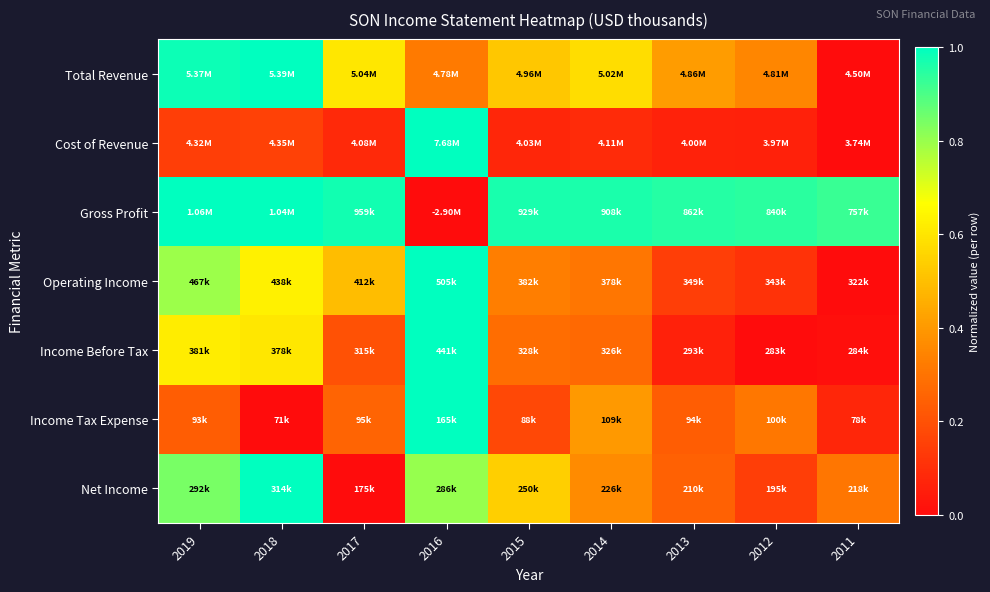

Rank the series at 2014 from lowest to highest value.

Cost of Revenue, Income Before Tax, Operating Income, Net Income, Income Tax Expense, Total Revenue, Gross Profit